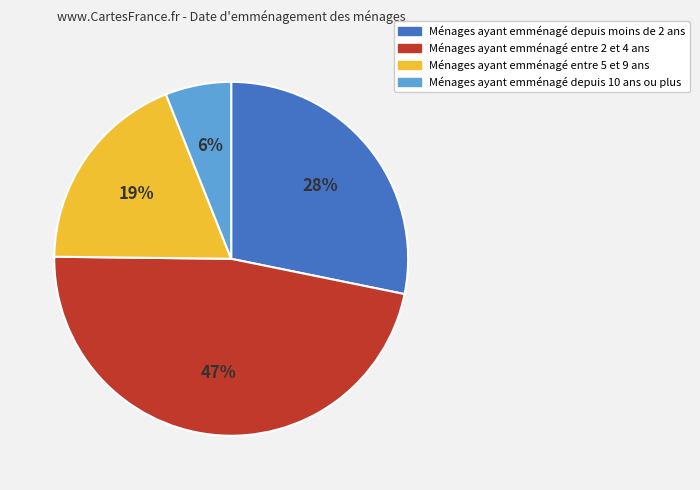

How many slices are in this pie chart?

4